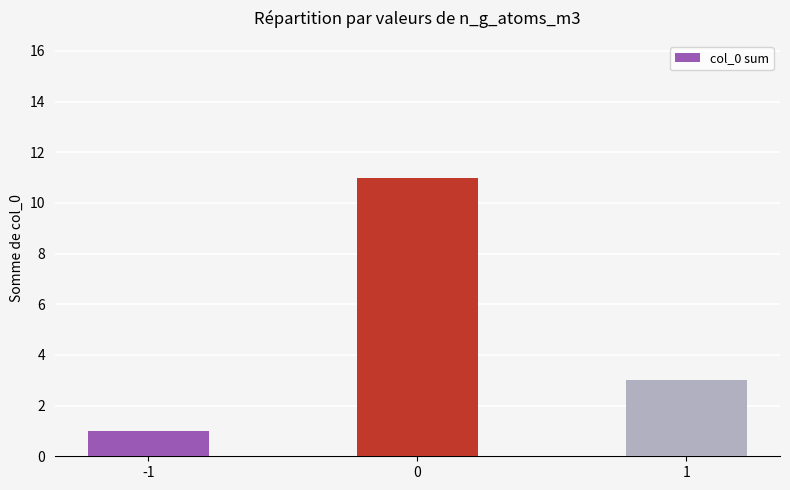

How many bars are there in total?

3